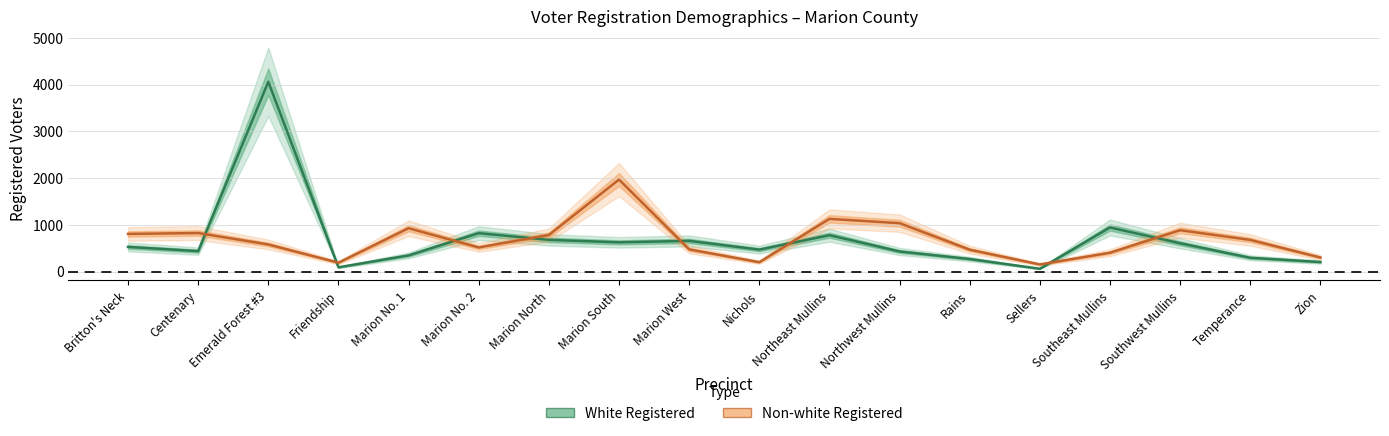

What is the value of the White Registered point at the 16th from the left?

606